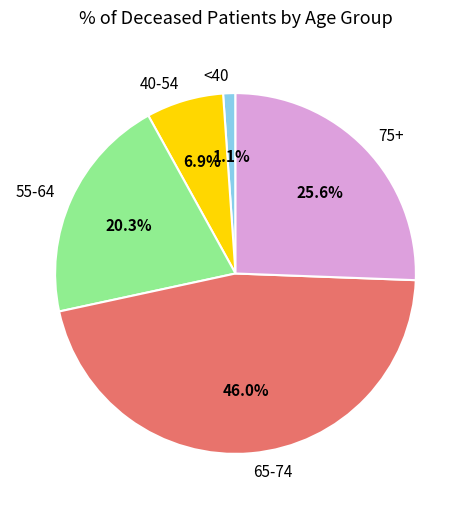

Is there a majority slice in this chart?

No